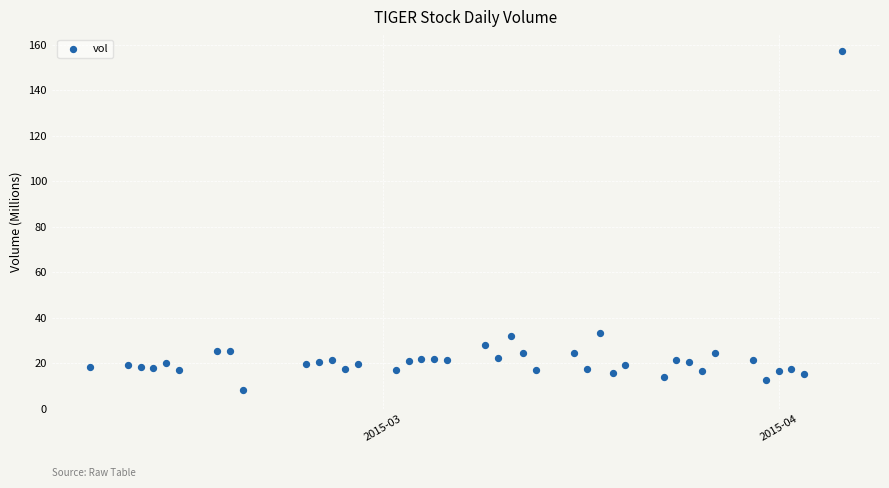

What is the range of X values (max minus min)?

59.0